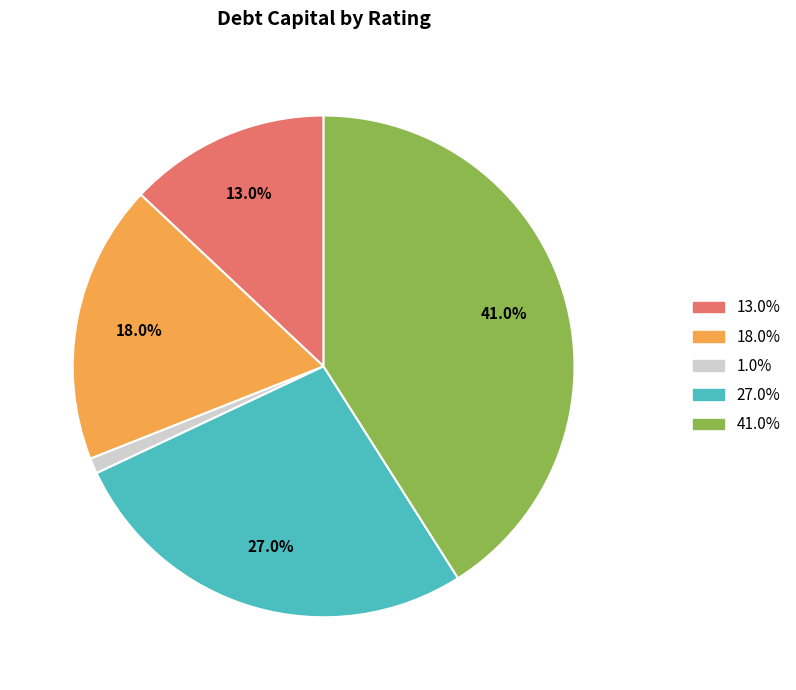

Is there a majority slice in this chart?

No